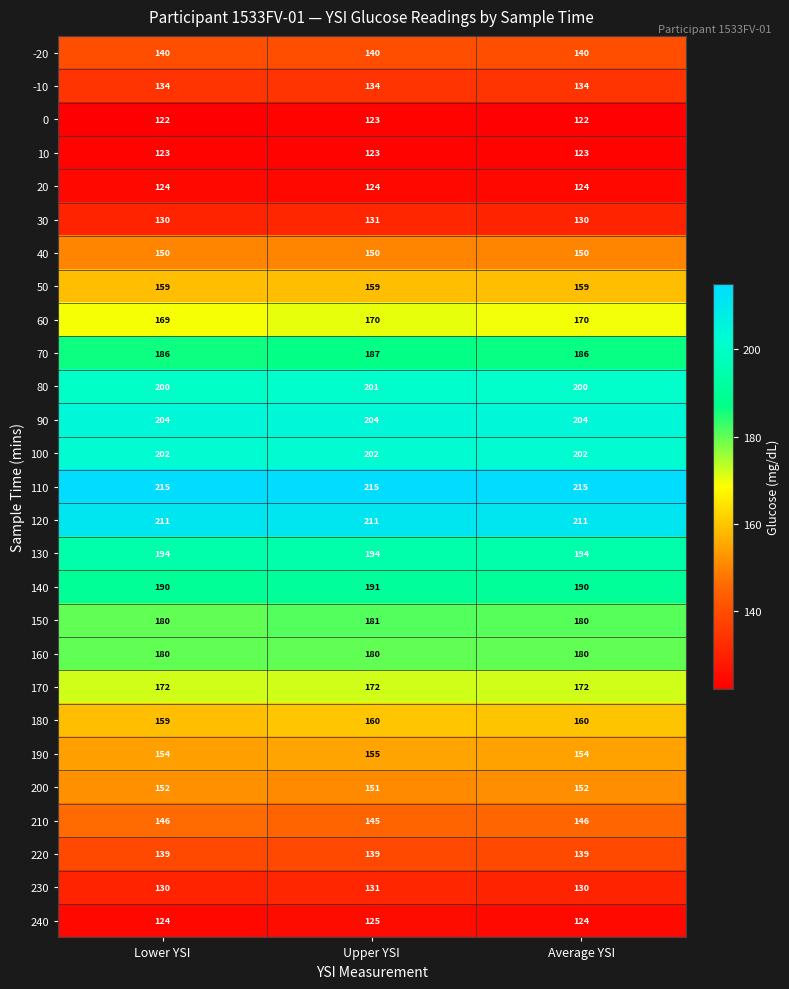

What is the greatest value displayed?

215